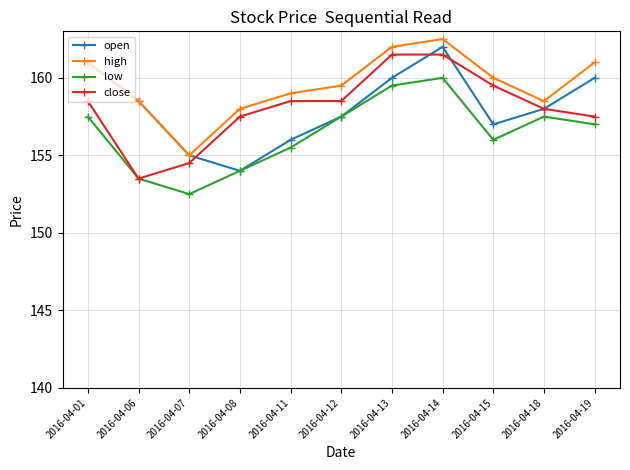

What is the difference between the second highest and second lowest values in the low series?

6.0